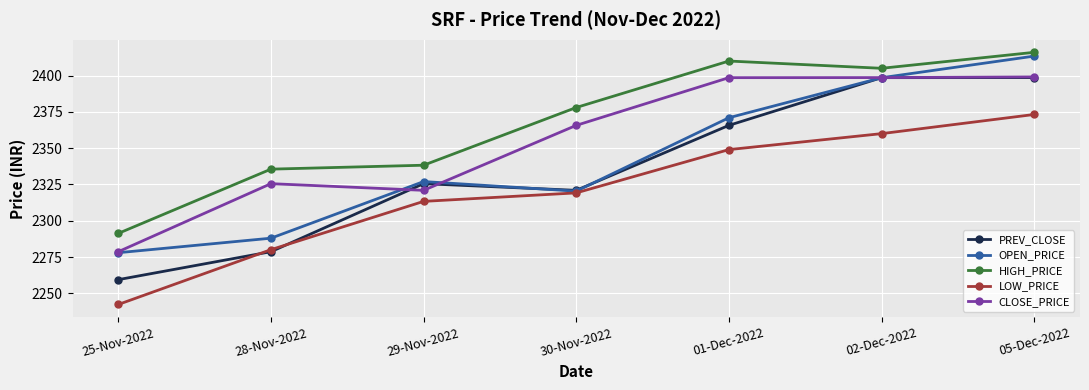

Which series has the widest spread of values?

PREV_CLOSE